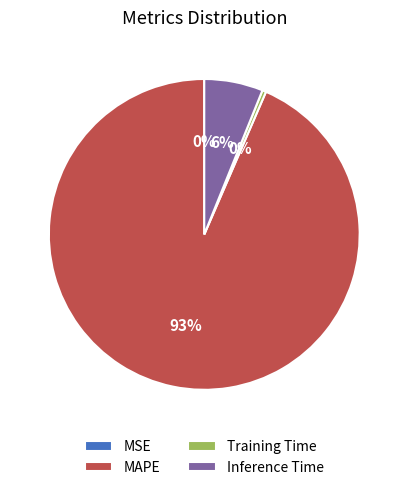

To the nearest percent, what is the average slice percentage?

25%